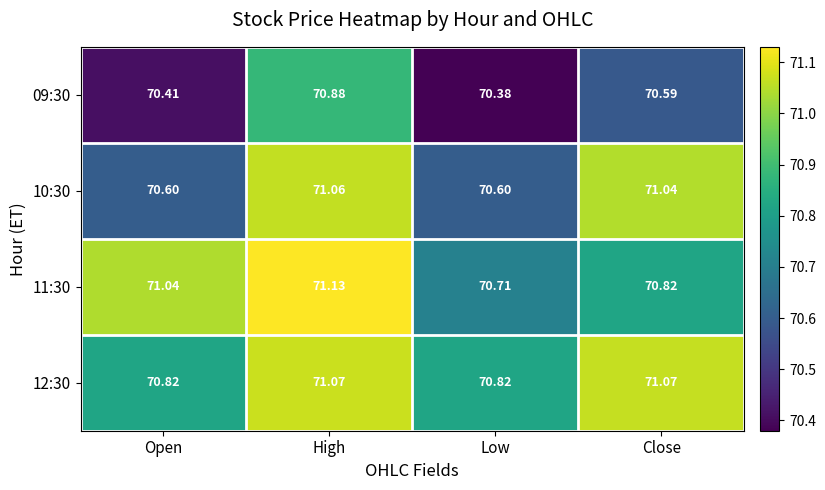

Which label corresponds to the smallest value in the chart?

Low